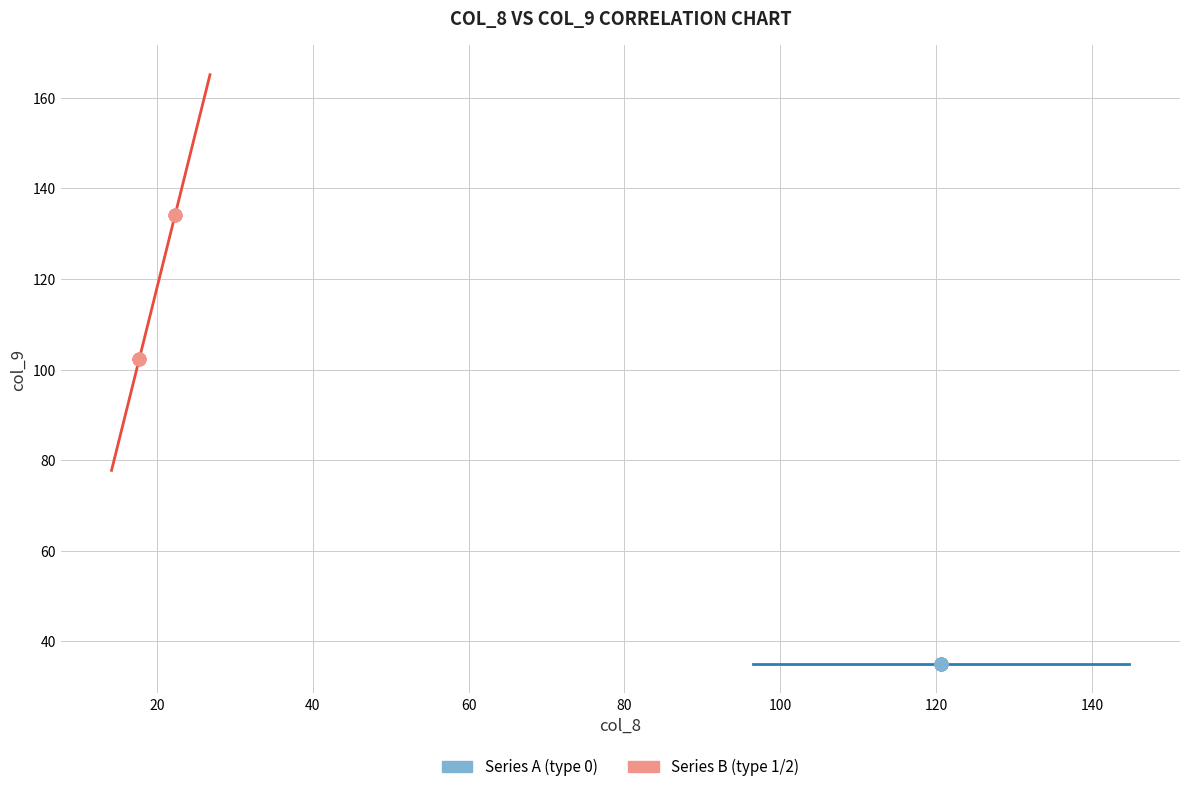

Which series contains the lowest Y value?

Series A (type 0)